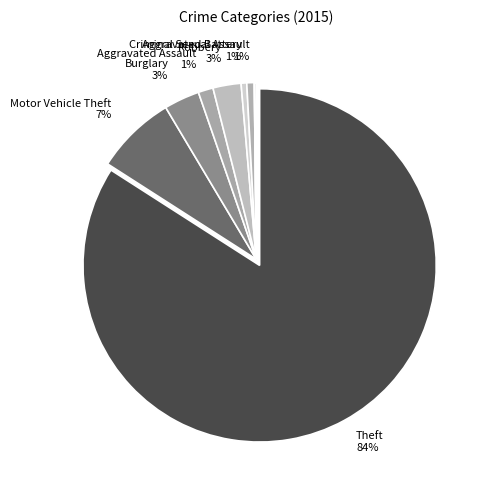

Which slice is the largest?

Theft